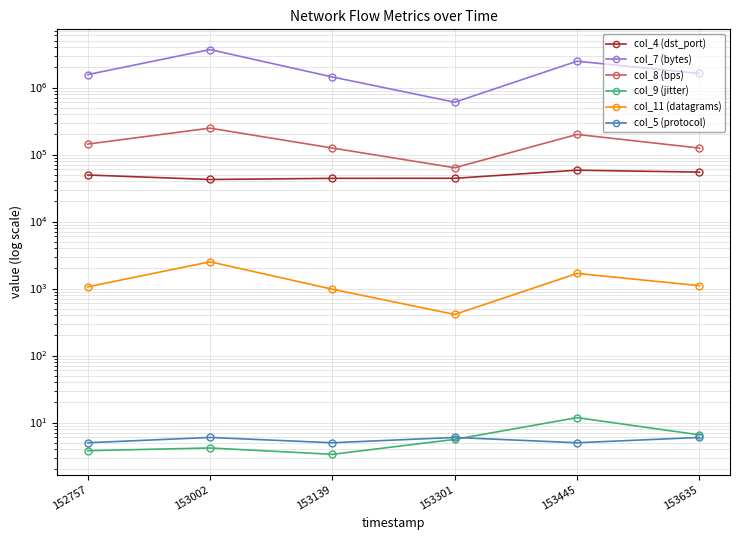

List the series in order of their peak value, lowest first.

col_5 (protocol), col_9 (jitter), col_11 (datagrams), col_4 (dst_port), col_8 (bps), col_7 (bytes)